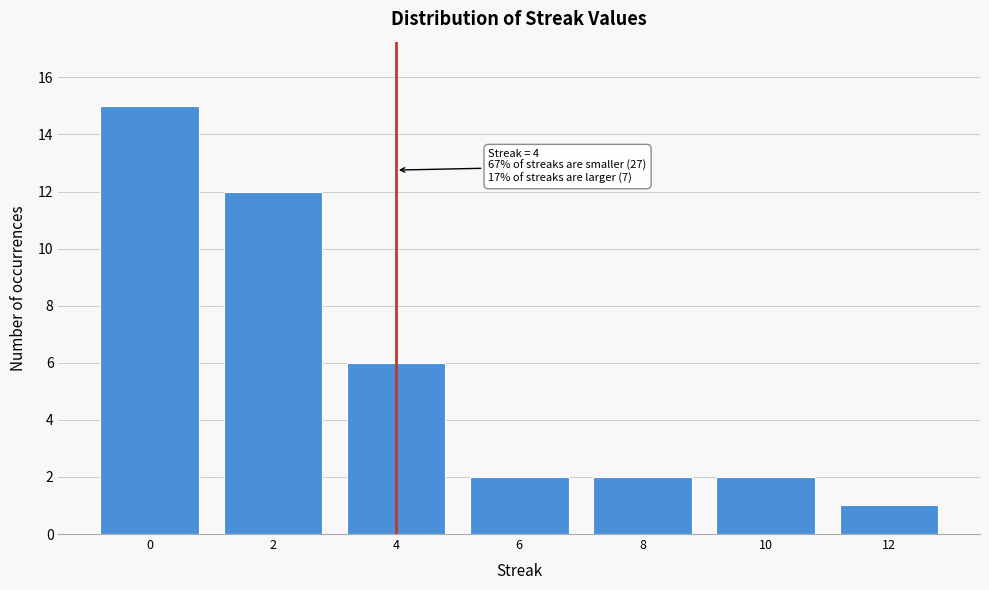

Reading right to left, transcribe all the data shown in this chart.

1	2	2	2	6	12	15